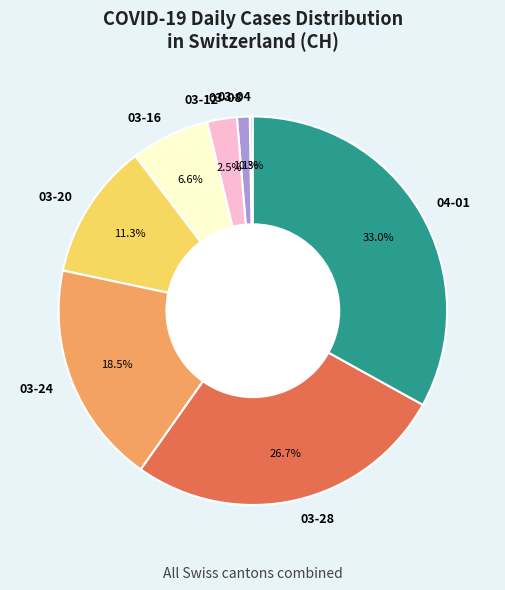

Which slice is the largest?

04-01